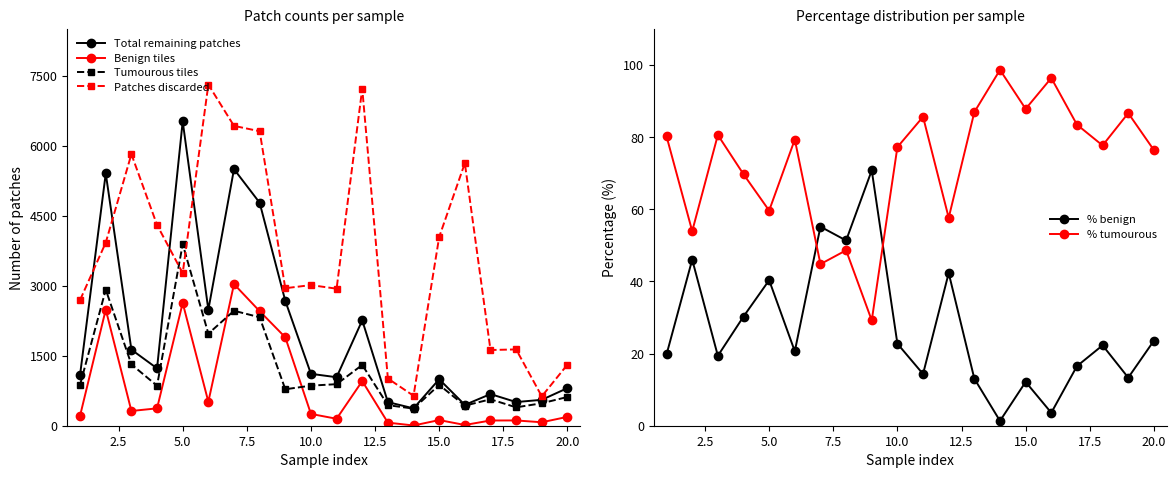

True or false: Total remaining patches and Benign tiles intersect in this chart.

False